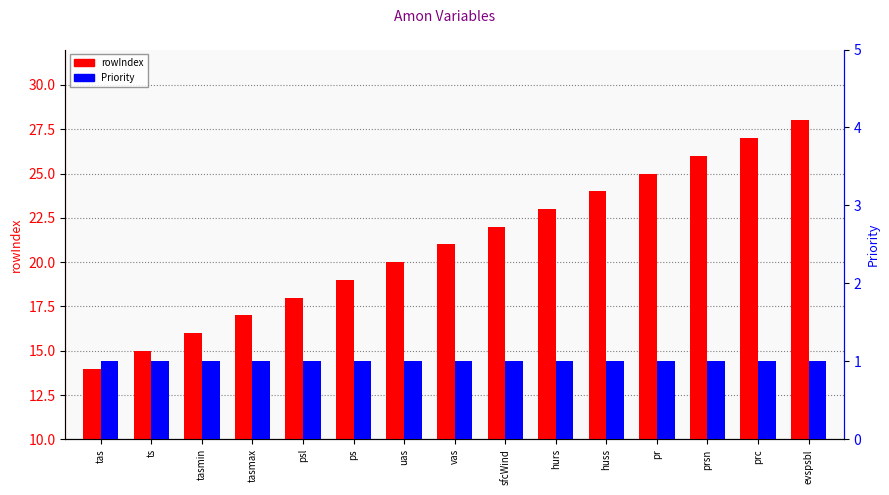

Which category has the lowest value across all series?

tas